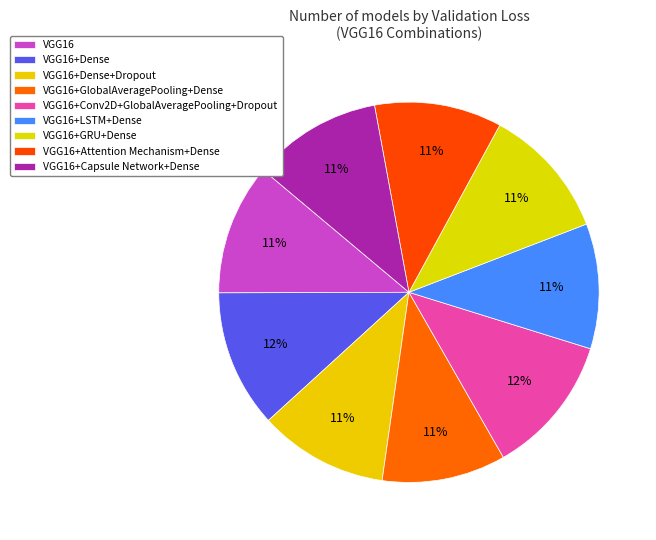

To the nearest percent, what is the combined percentage of VGG16+Conv2D+GlobalAveragePooling+Dropout and VGG16+LSTM+Dense?

23%